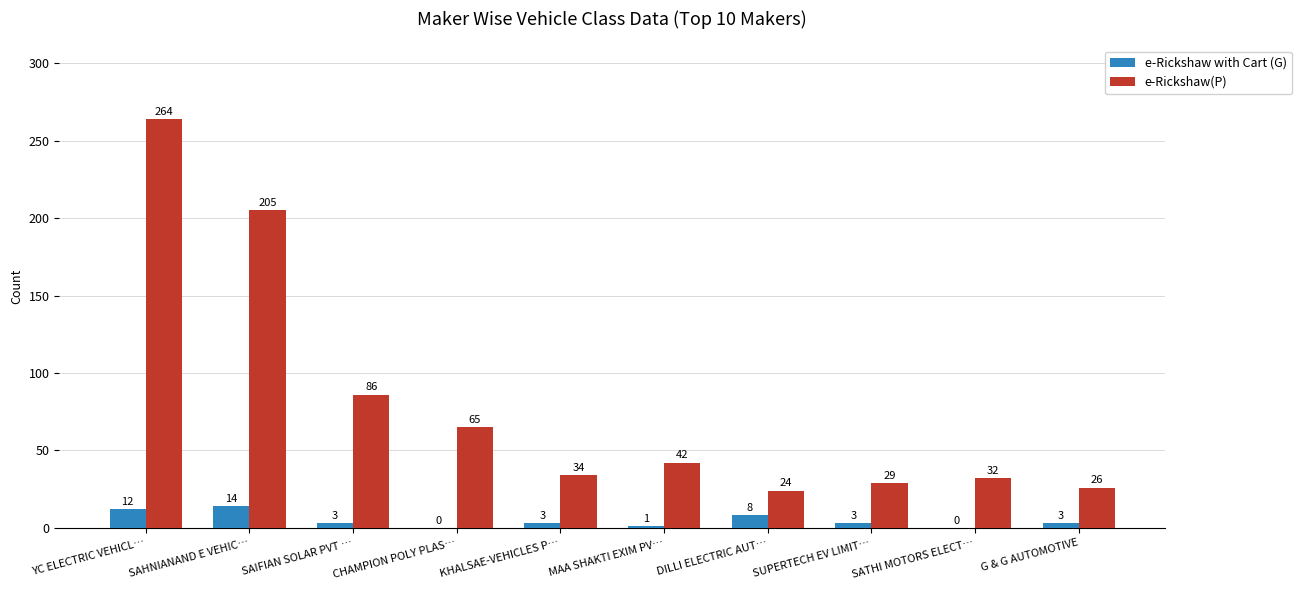

Which series has the largest total across all categories?

e-Rickshaw(P)